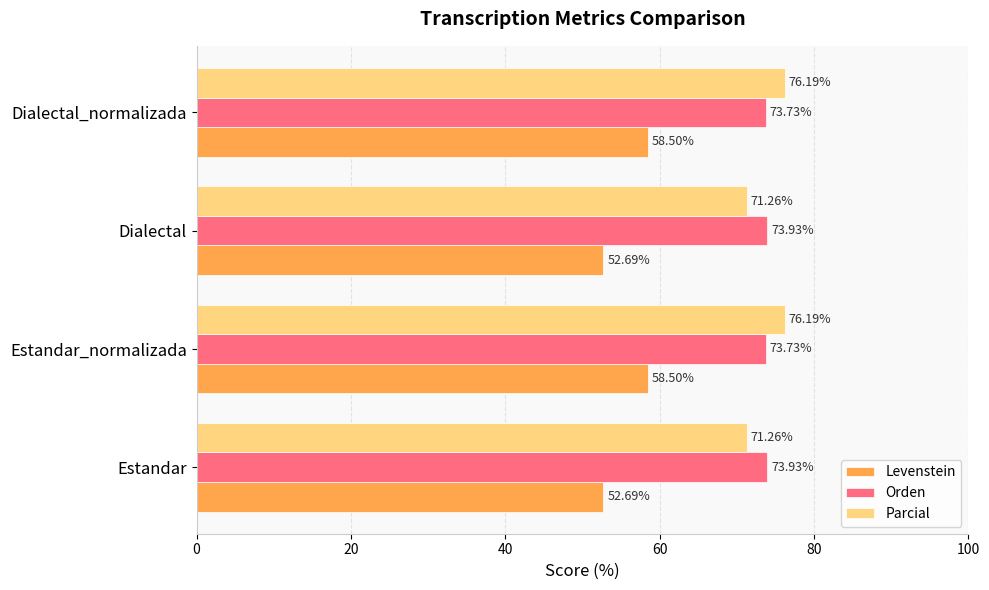

What is the total value across all series at Estandar_normalizada?

208.4